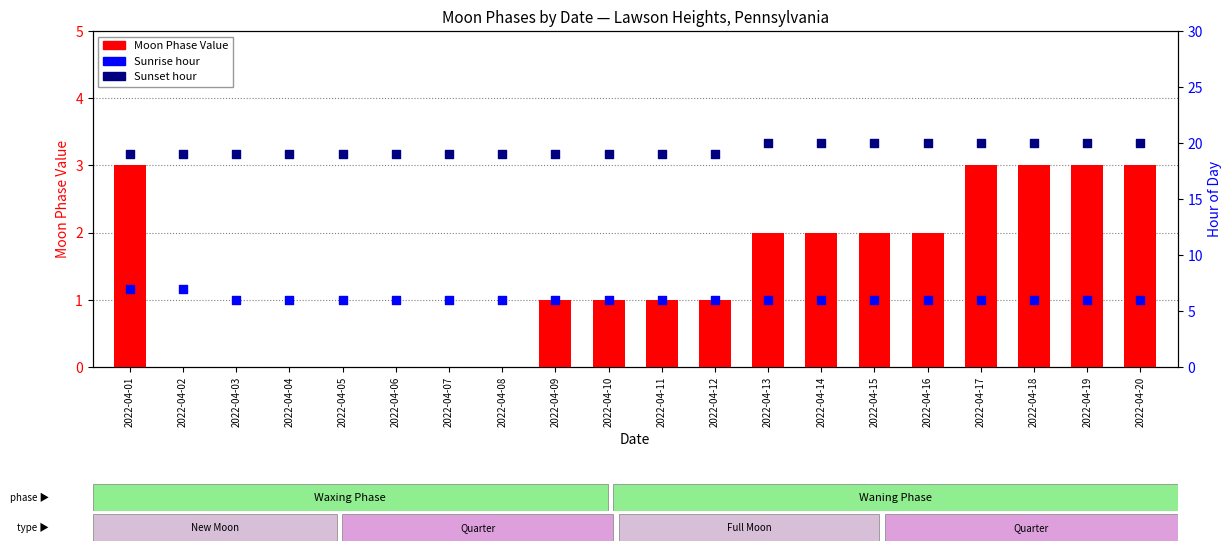

At which category is the sum across all series the highest?

2022-04-01